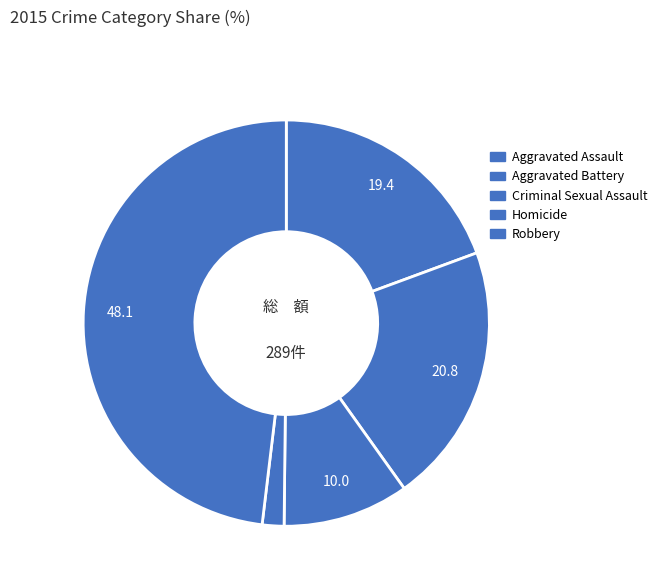

Combined, what portion of the pie is Aggravated Battery and Aggravated Assault?

40.1%